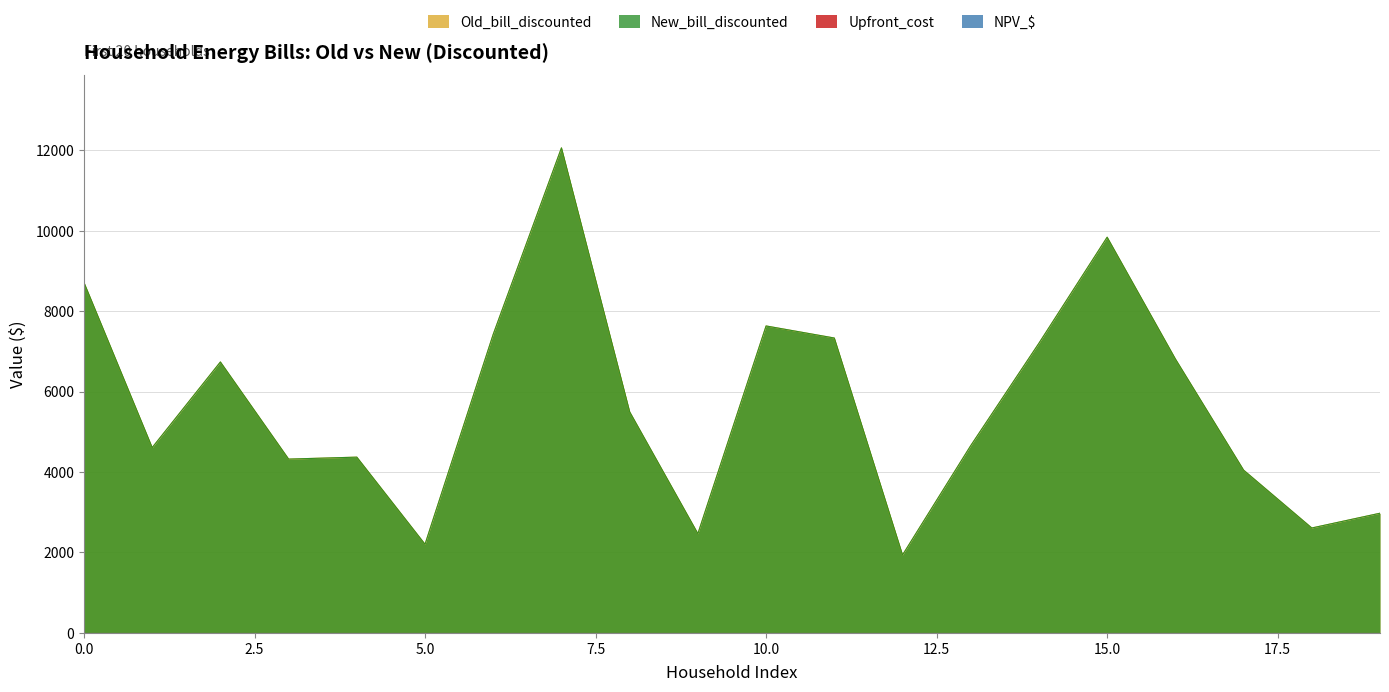

Which series has the widest spread of values?

Old_bill_discounted